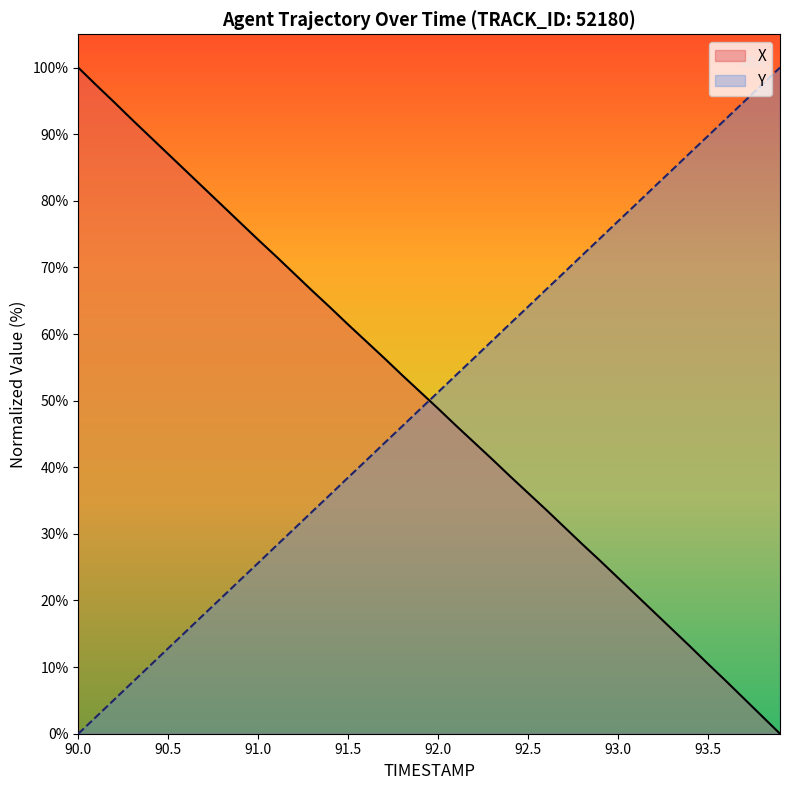

What is the total value across all series at 93.0?

100.3